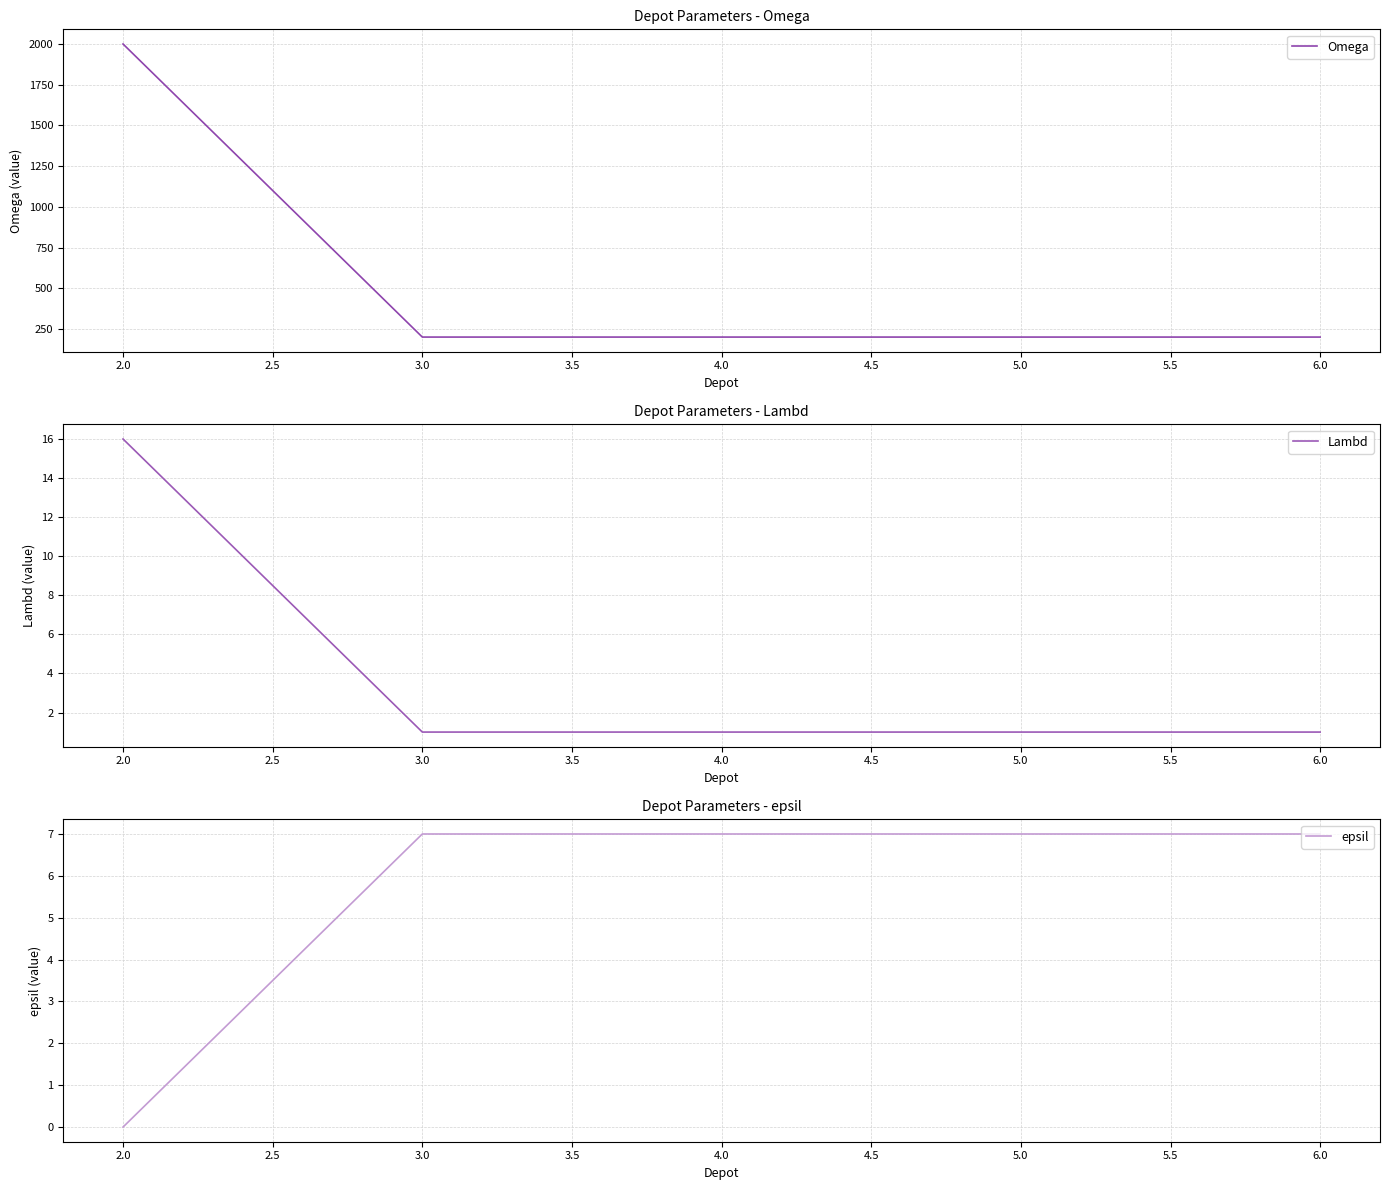

True or false: Lambd and epsil cross at least once.

True